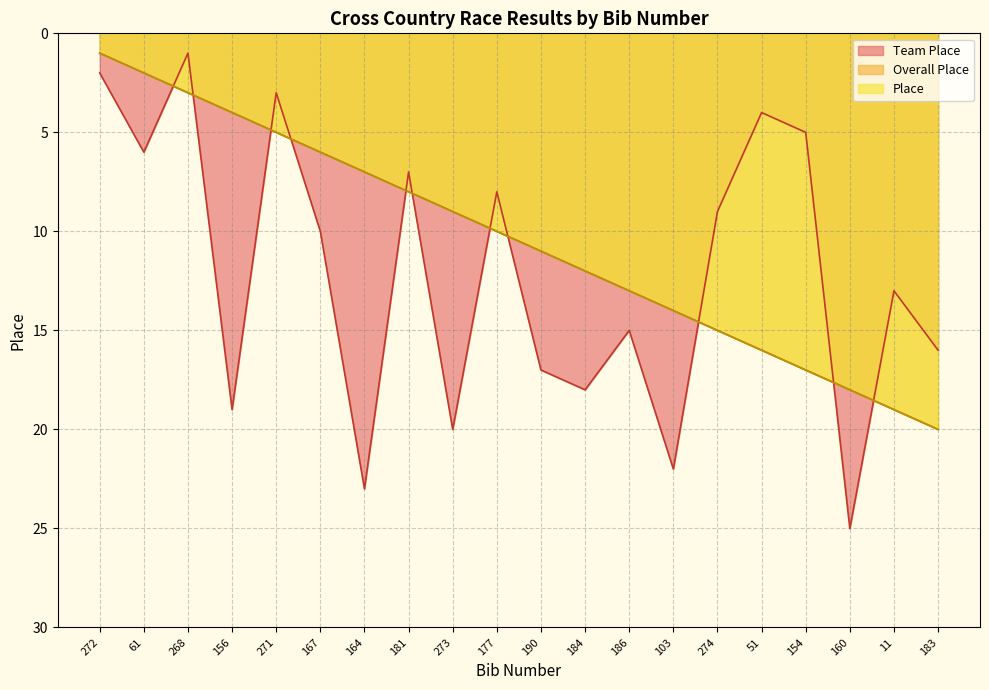

What is the value of the Place point at the 8th from the left?

8